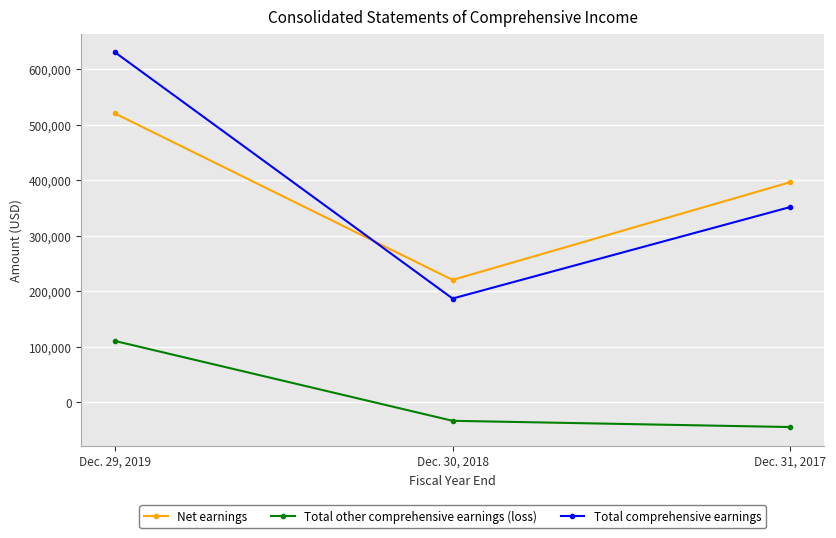

The value of Net earnings at Dec. 29, 2019 is 183528. True or false?

False